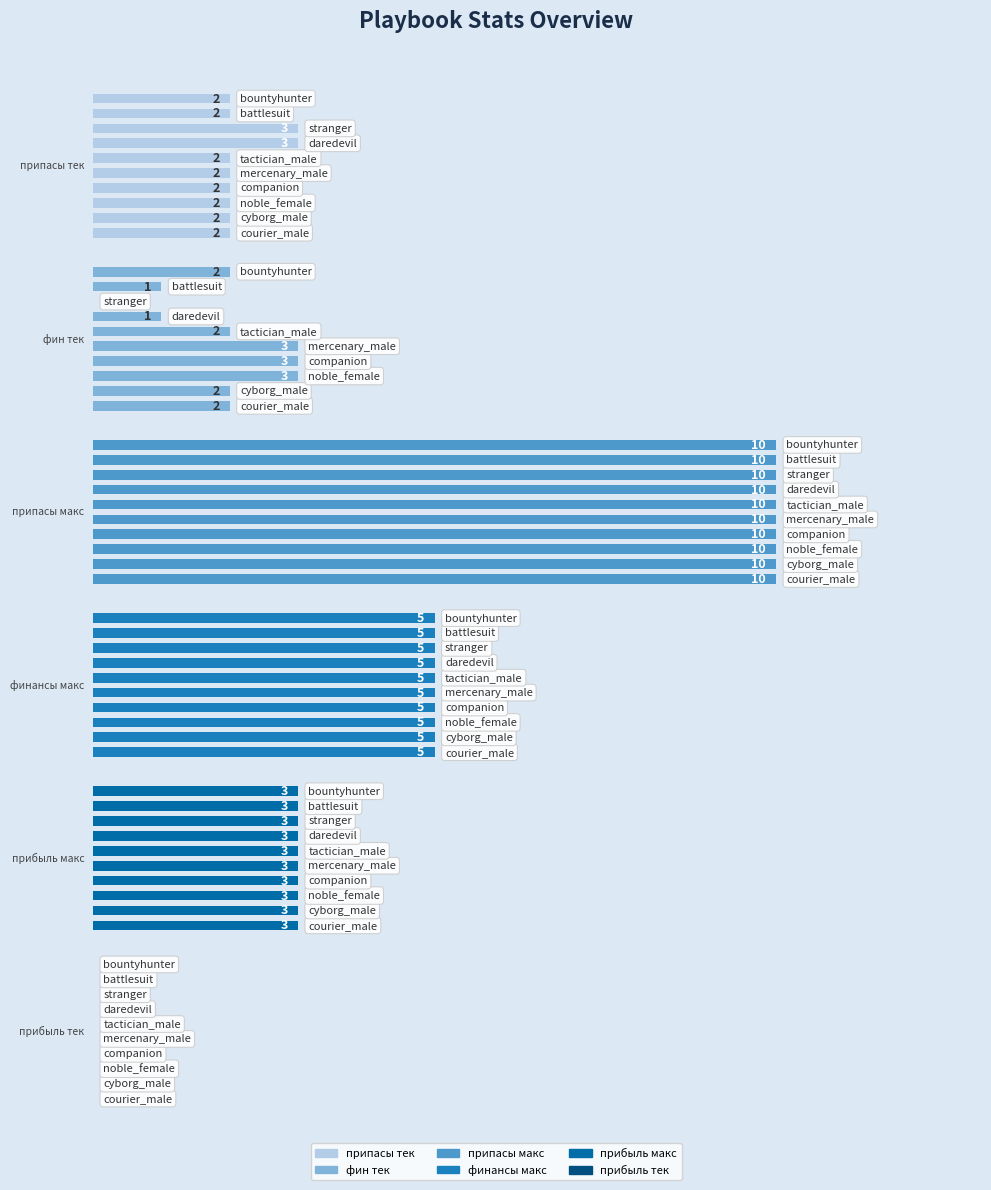

Which series has the largest range (max minus min)?

фин тек